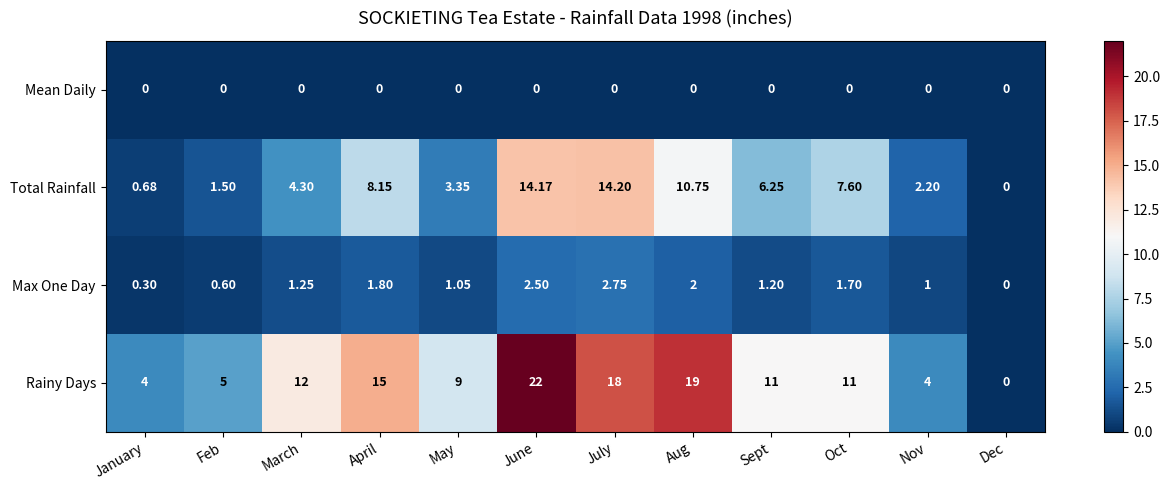

At which category is the sum across all series the highest?

June